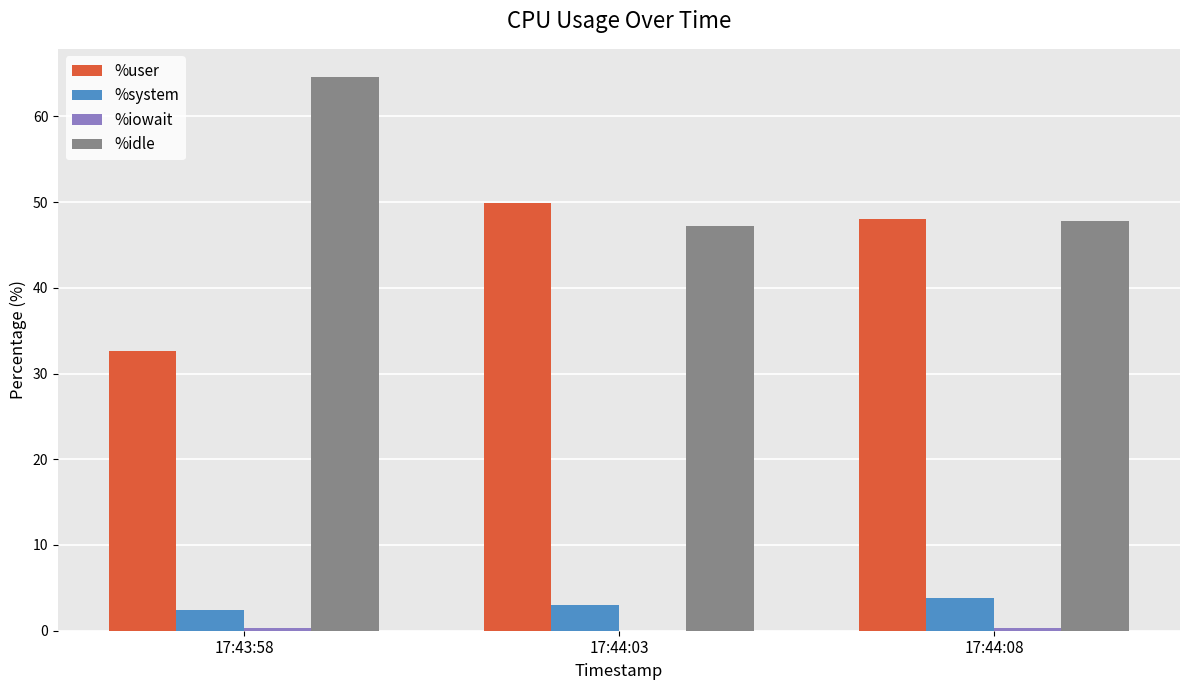

The value of %idle at 17:44:03 is 23.5. True or false?

False